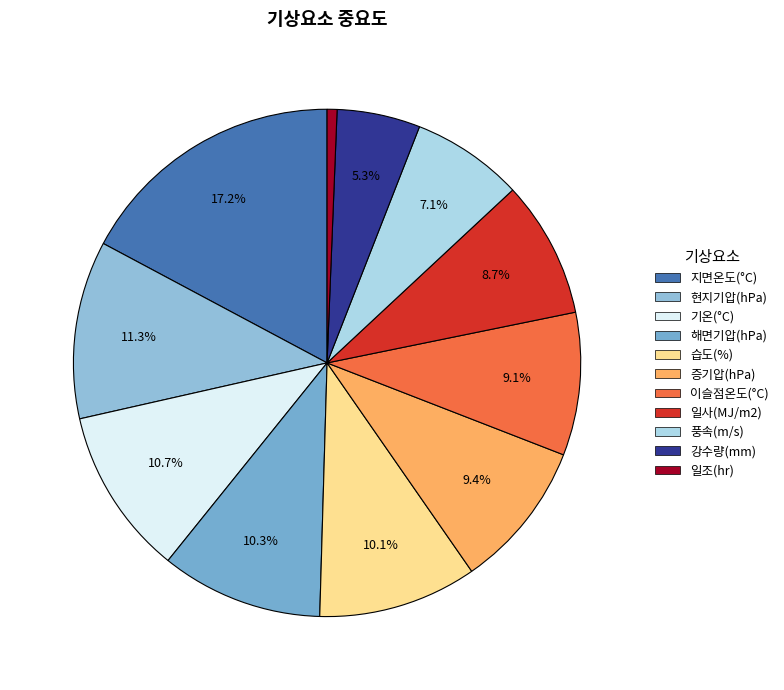

To the nearest percent, what is the difference between the largest and smallest slice percentages?

17%